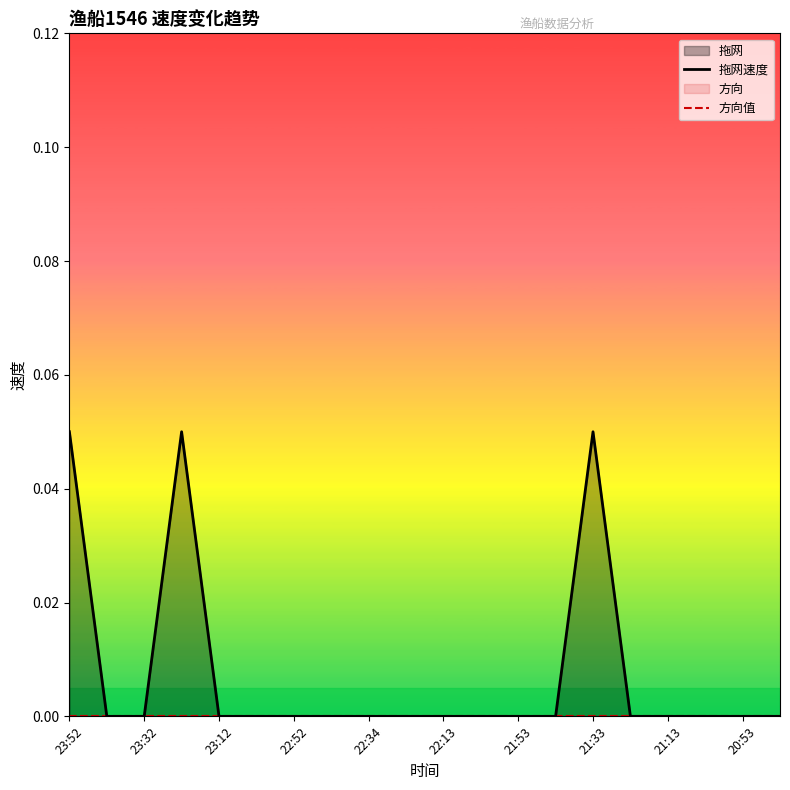

How many lines are shown in the chart?

2